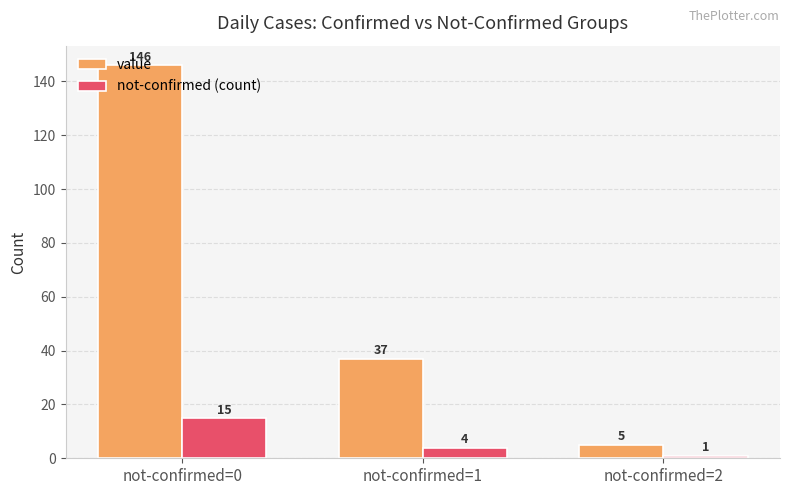

Which series has the widest spread of values?

value